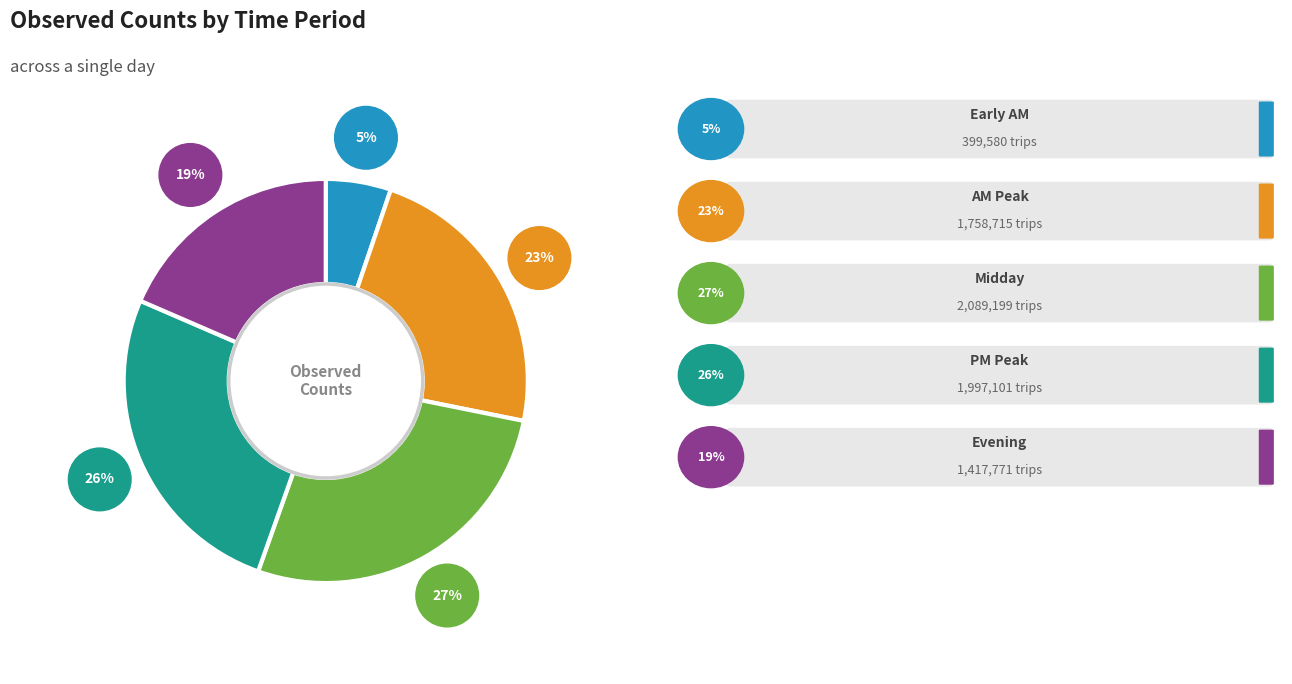

Does any single category account for the majority?

No